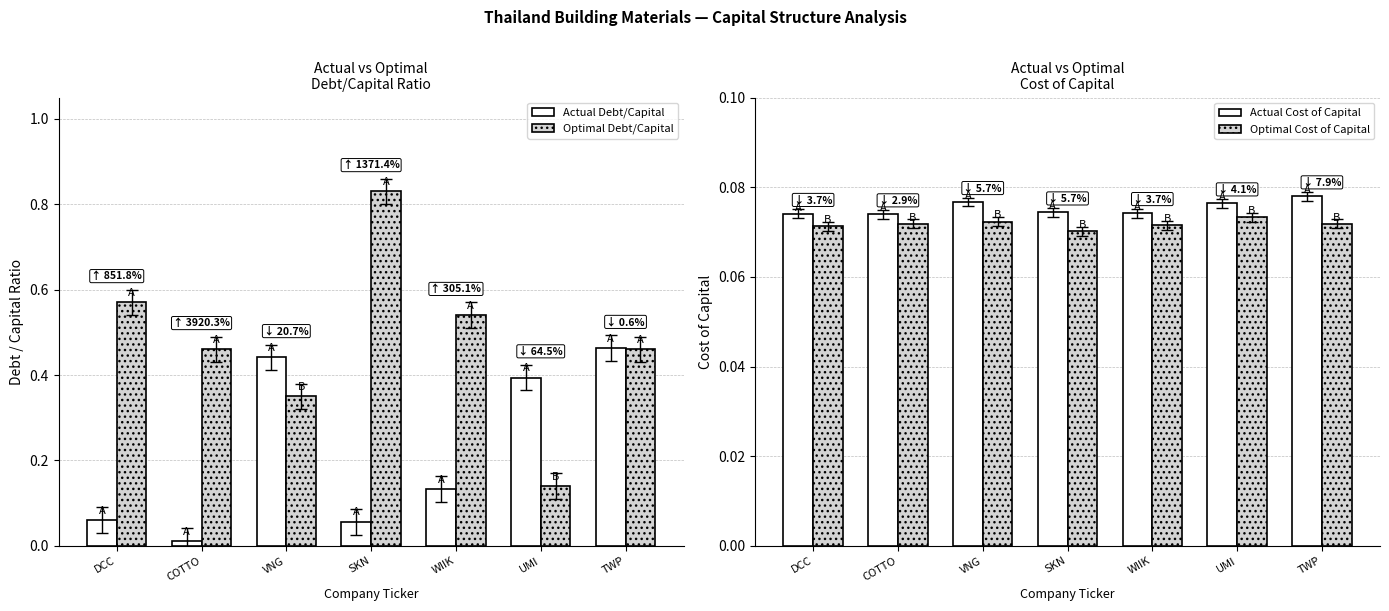

Reading right to left, what are all the values shown in this chart?

Actual Debt/Capital: TWP=0.5	UMI=0.4	WIIK=0.1	SKN=0.1	VNG=0.4	COTTO=0.0	DCC=0.1
Optimal Debt/Capital: TWP=0.5	UMI=0.1	WIIK=0.5	SKN=0.8	VNG=0.3	COTTO=0.5	DCC=0.6
Actual Cost of Capital: TWP=0.1	UMI=0.1	WIIK=0.1	SKN=0.1	VNG=0.1	COTTO=0.1	DCC=0.1
Optimal Cost of Capital: TWP=0.1	UMI=0.1	WIIK=0.1	SKN=0.1	VNG=0.1	COTTO=0.1	DCC=0.1